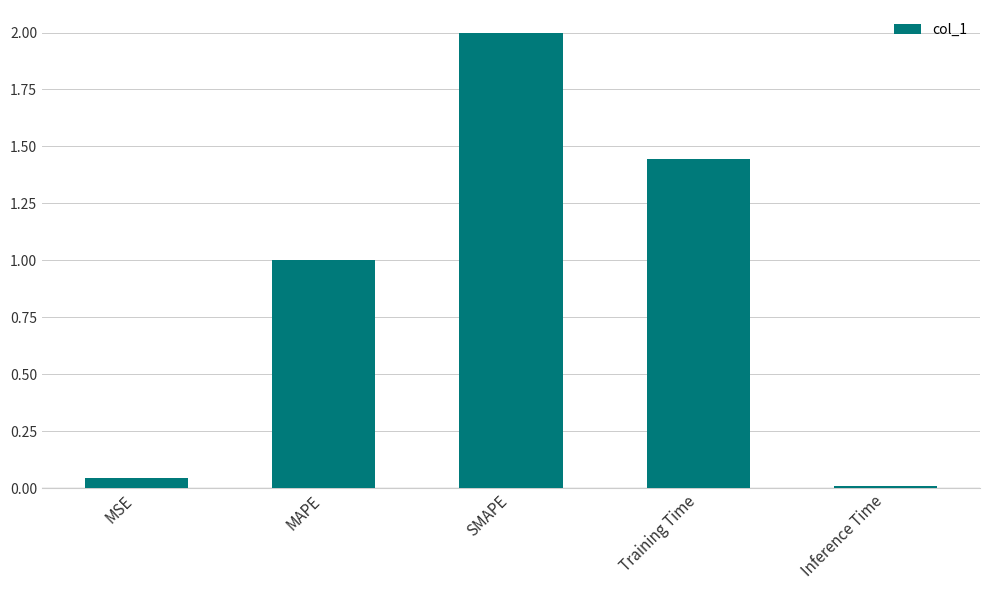

List the labels in order of value, smallest first.

Inference Time, MSE, MAPE, Training Time, SMAPE